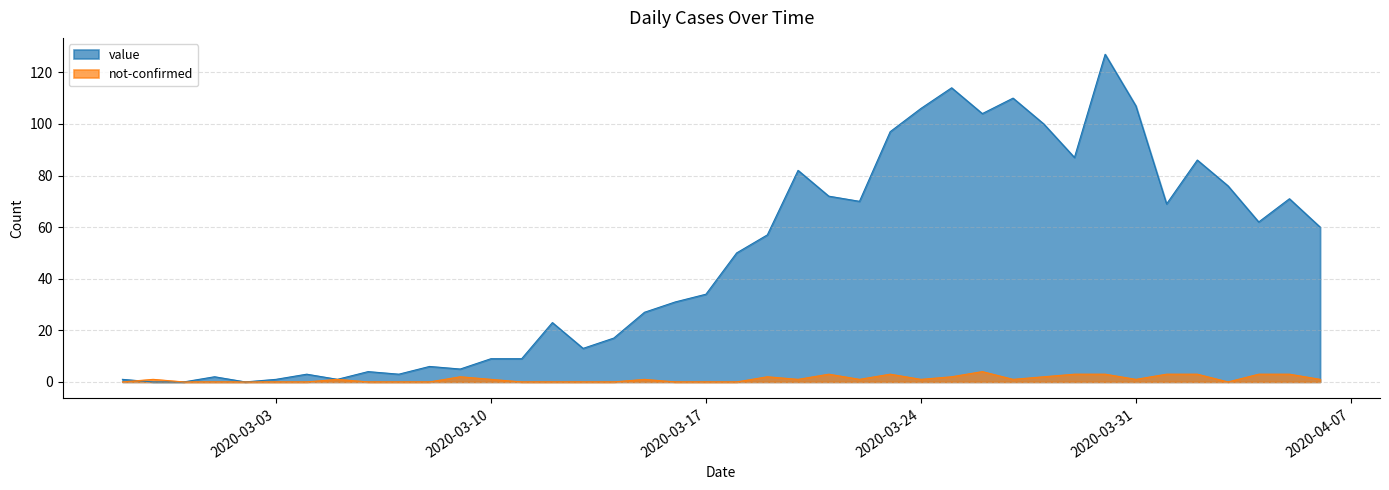

True or false: value and not-confirmed cross at least once.

True